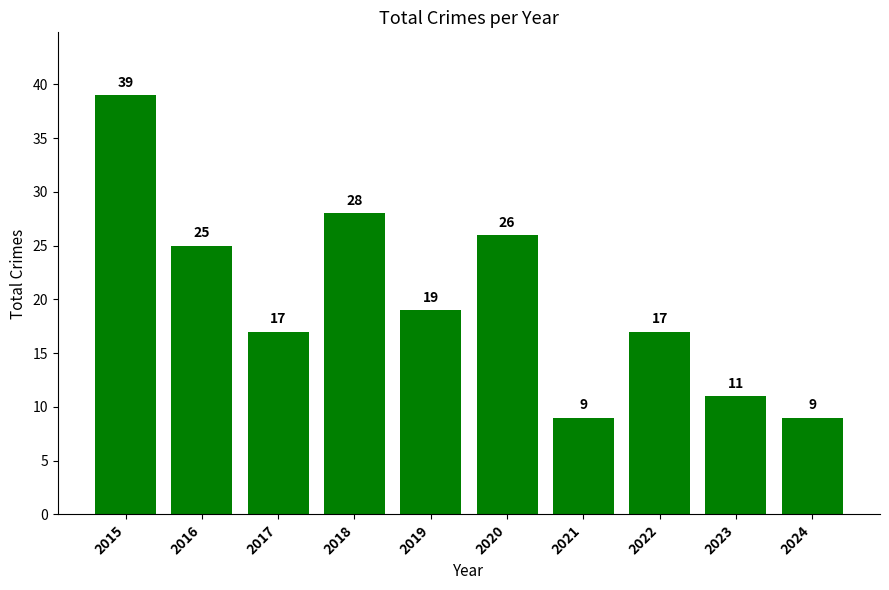

At which category does the chart reach its peak across all series?

2015